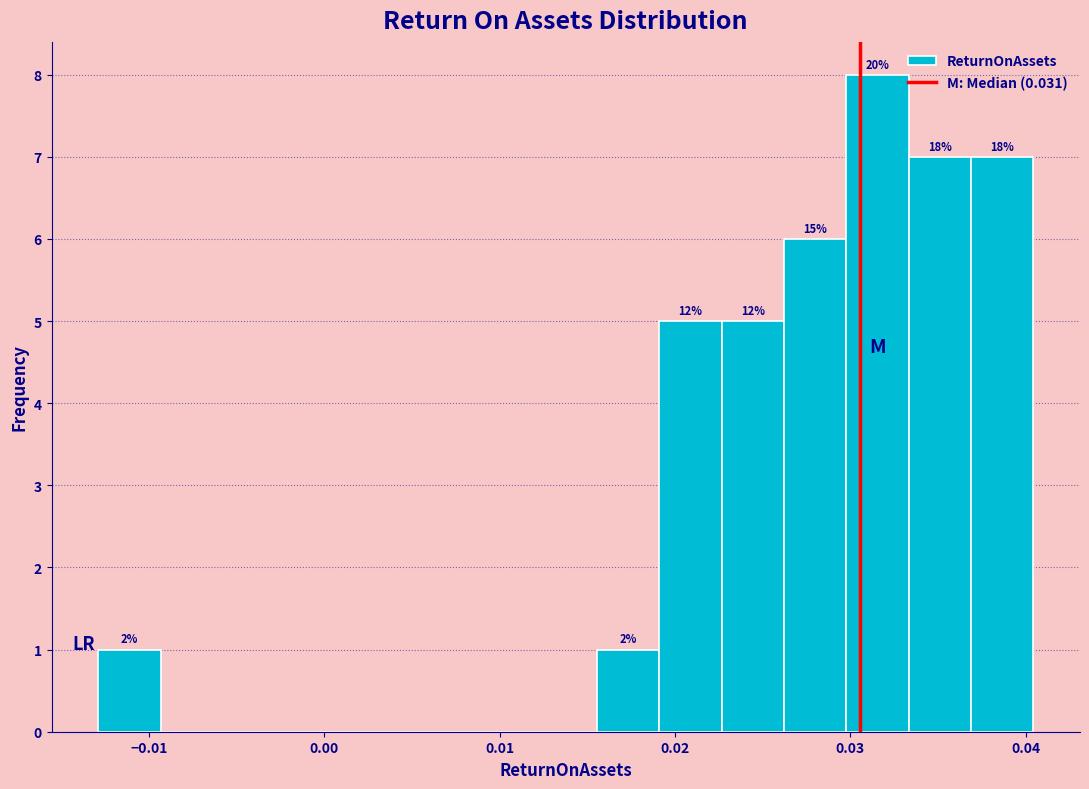

Around what value on the x-axis is the tallest bar? Give the approximate position of its centre, as read against the axis.

0.032